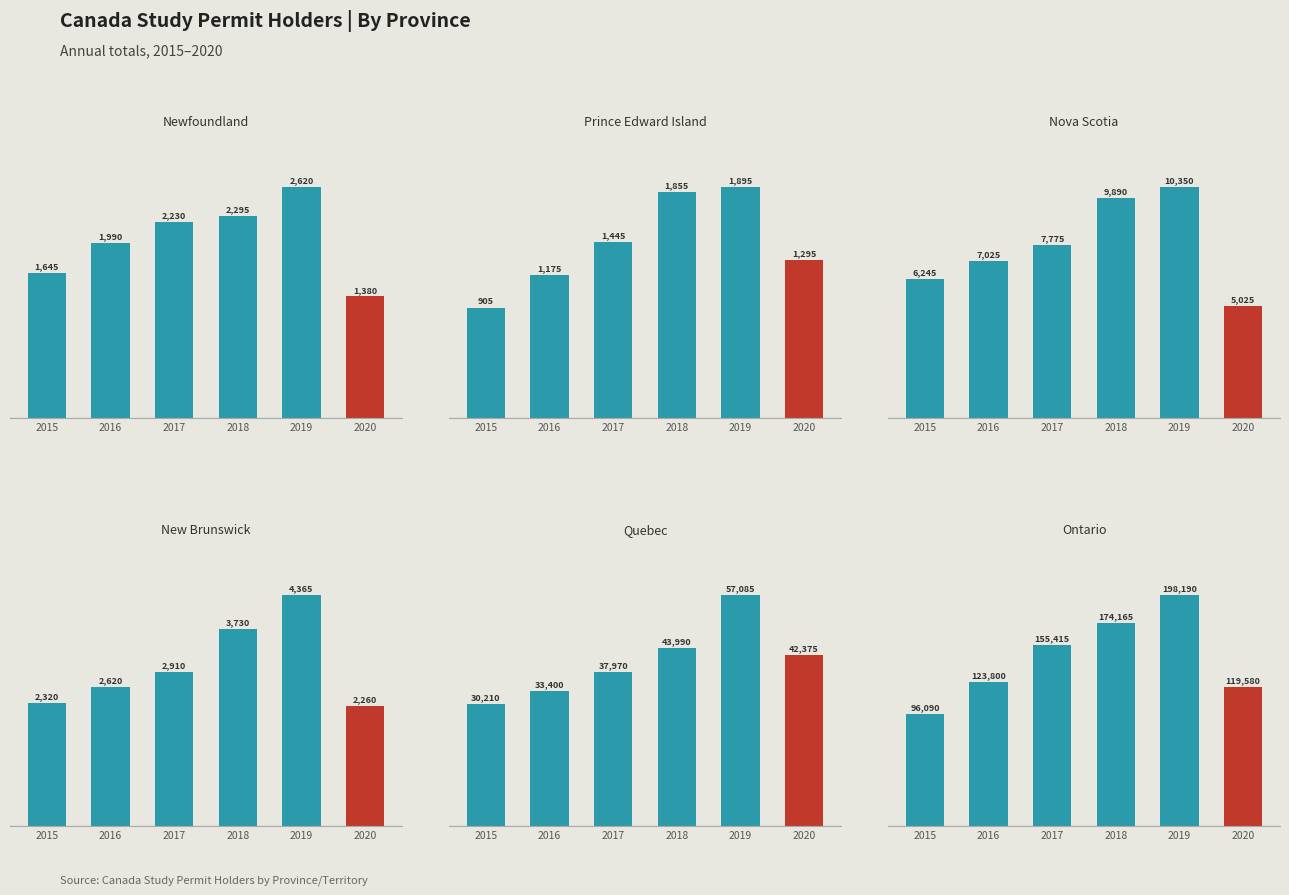

Rank the series by their maximum value, from highest to lowest.

Ontario, Quebec, Nova Scotia, New Brunswick, Newfoundland, Prince Edward Island